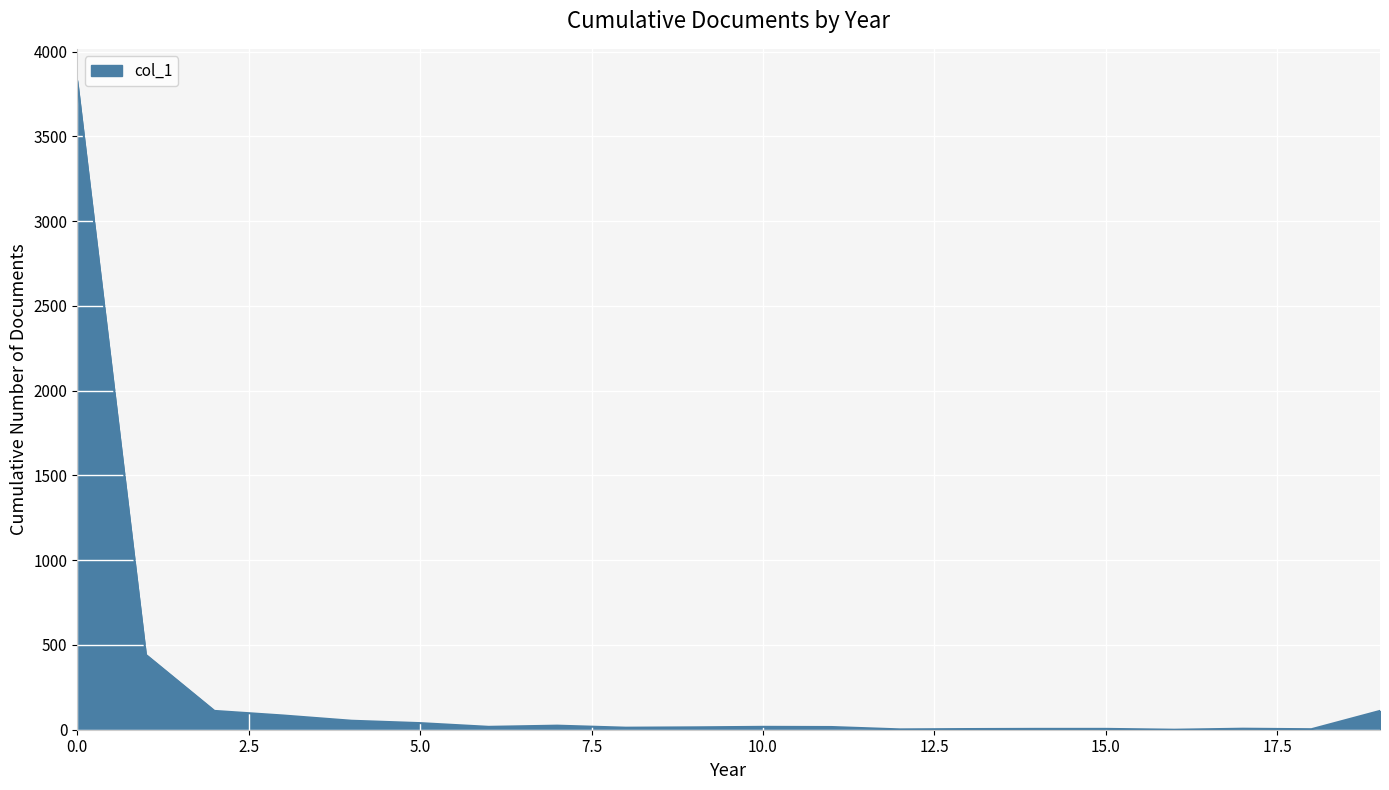

What is the difference between the maximum and minimum values?

3825